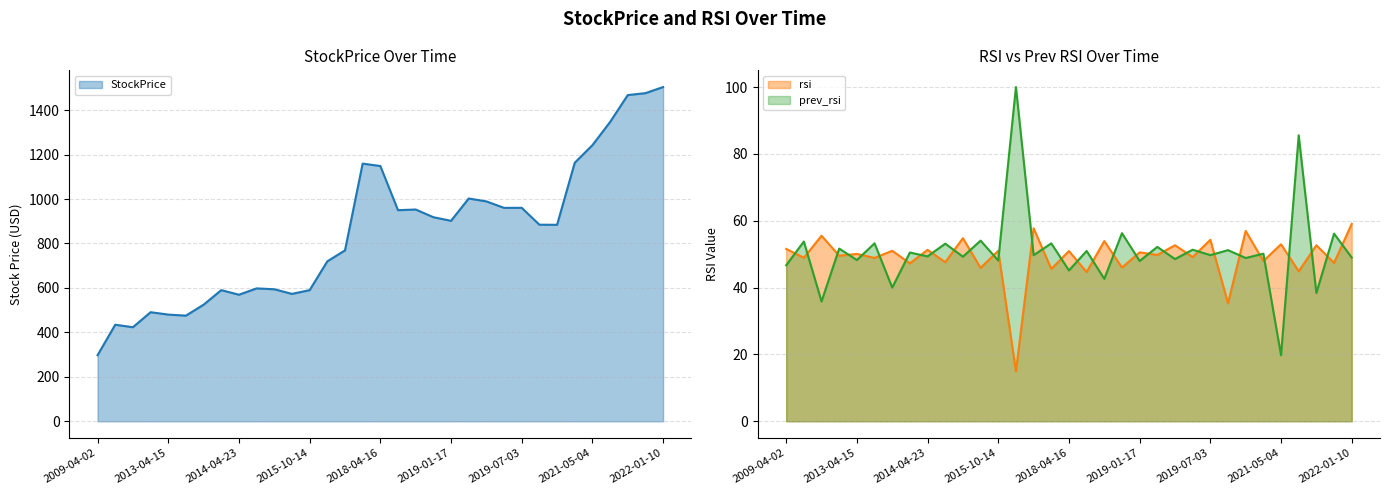

What value does the rsi series have at 2018-08-01?

53.9